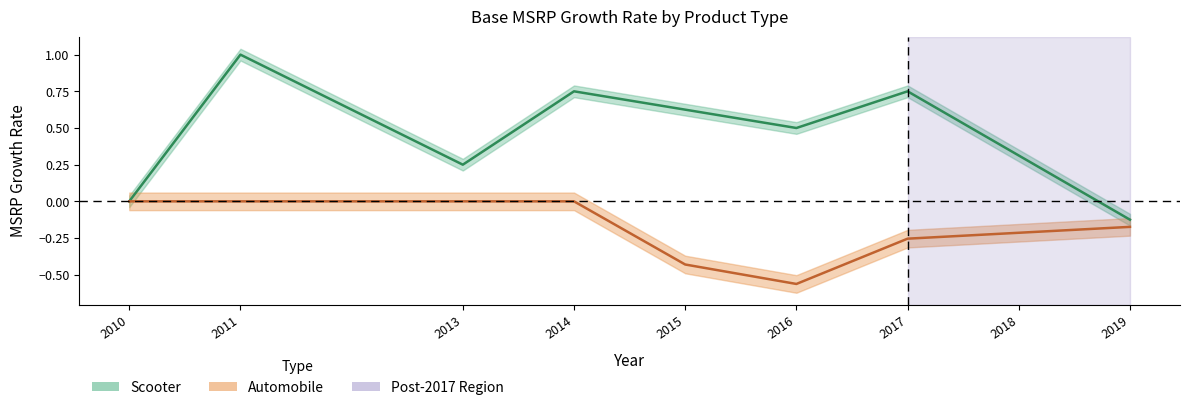

The Scooter MSRP rate series shows 0.4 at 2017. True or false?

False